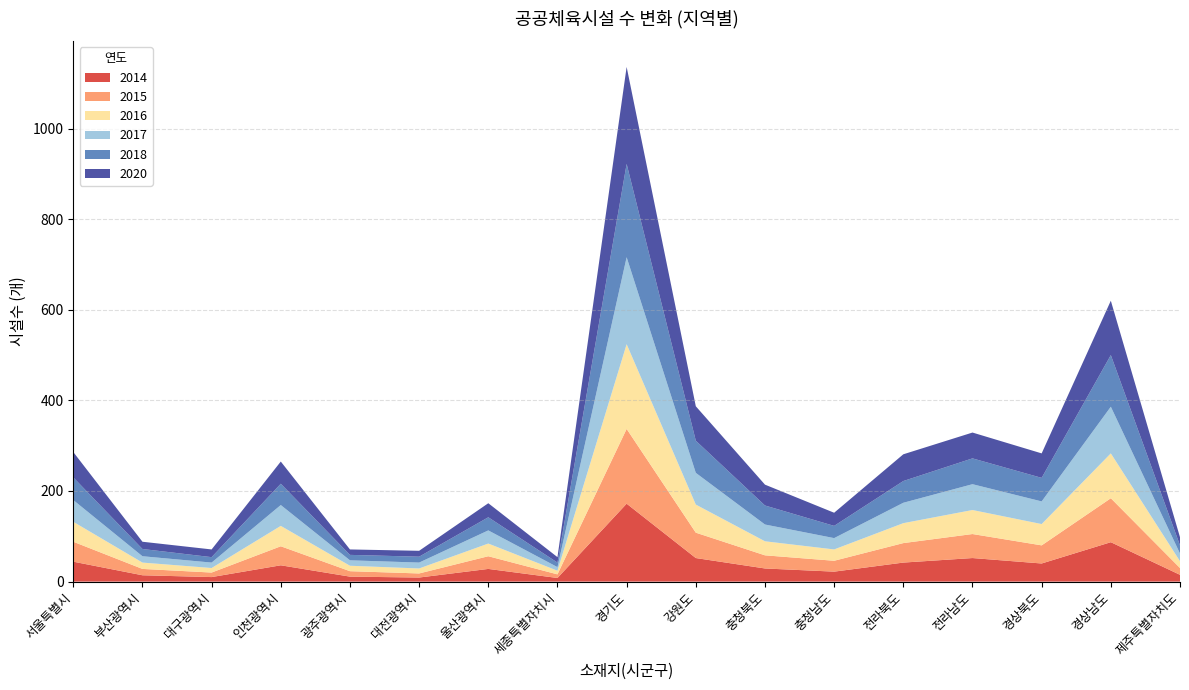

Which category has the highest value in the 2014 series?

경기도